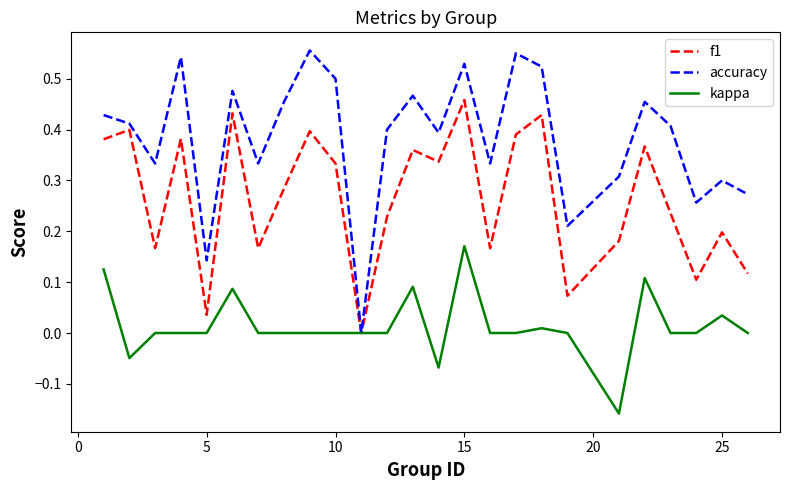

Which series has the largest total across all categories?

accuracy